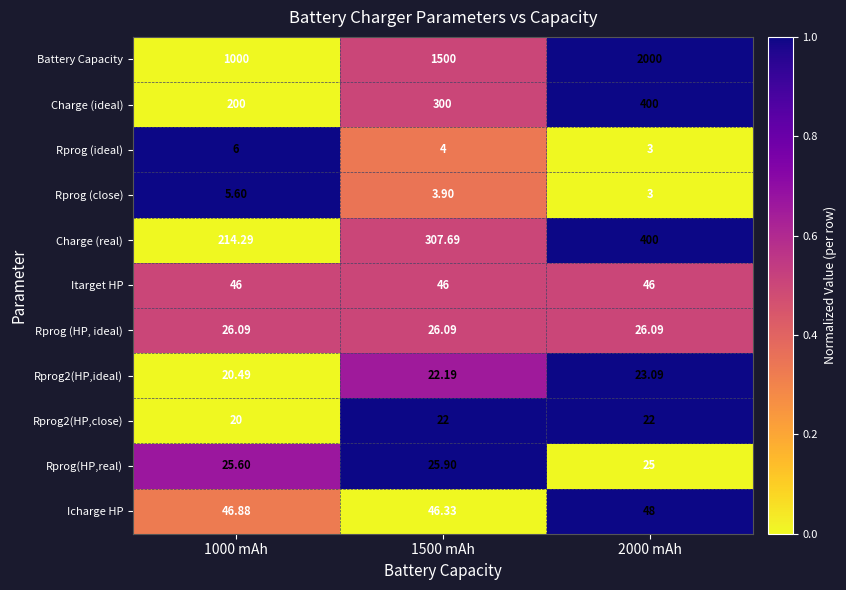

Which series has the largest total across all categories?

Battery Capacity